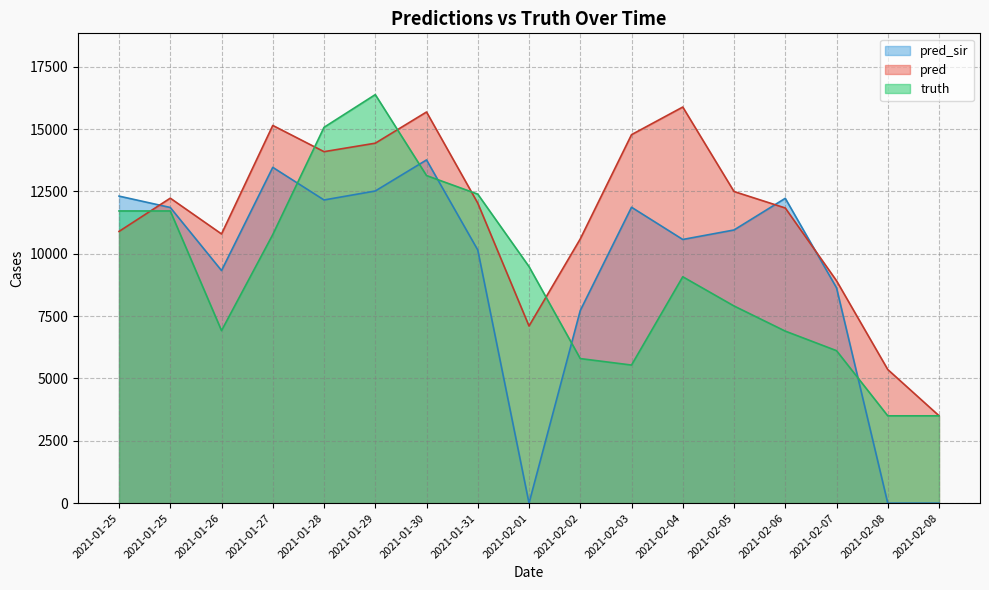

At which label does pred_sir reach its peak?

2021-01-30